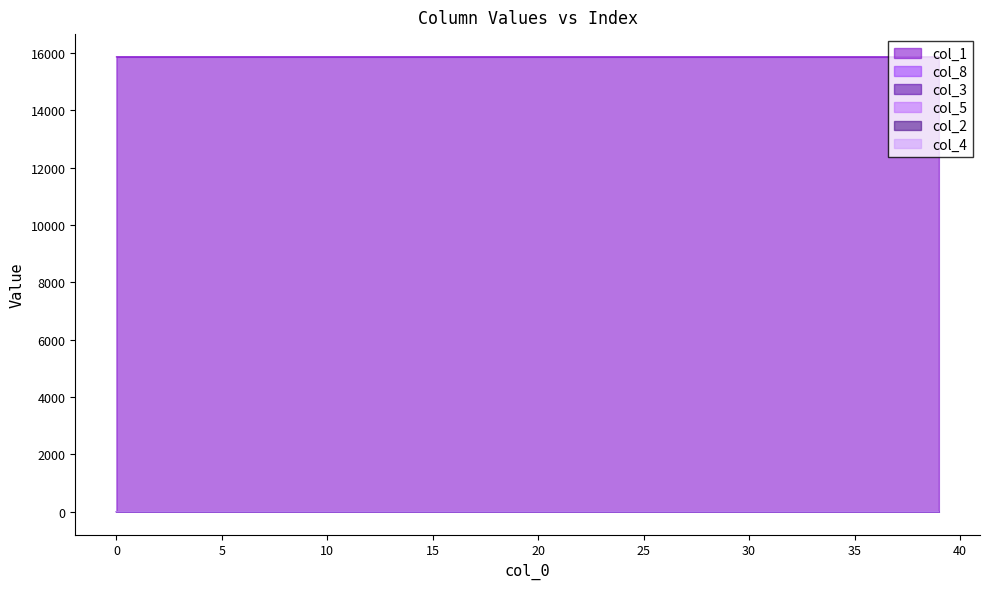

True or false: col_5 and col_2 intersect in this chart.

False